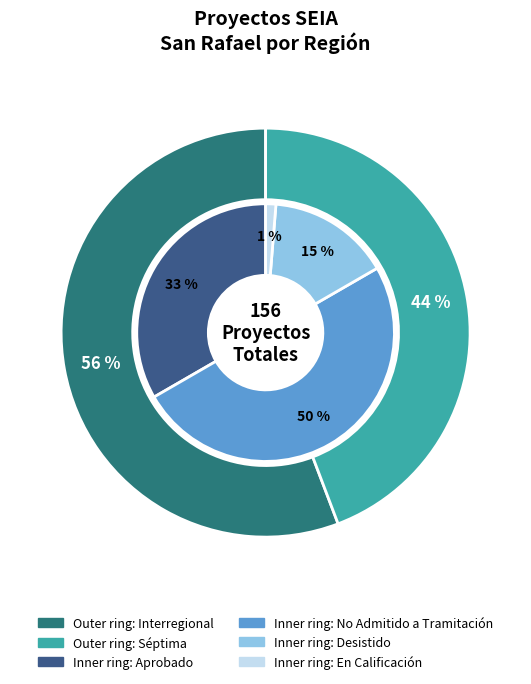

To the nearest percent, what percentage of the pie is Séptima?

44%